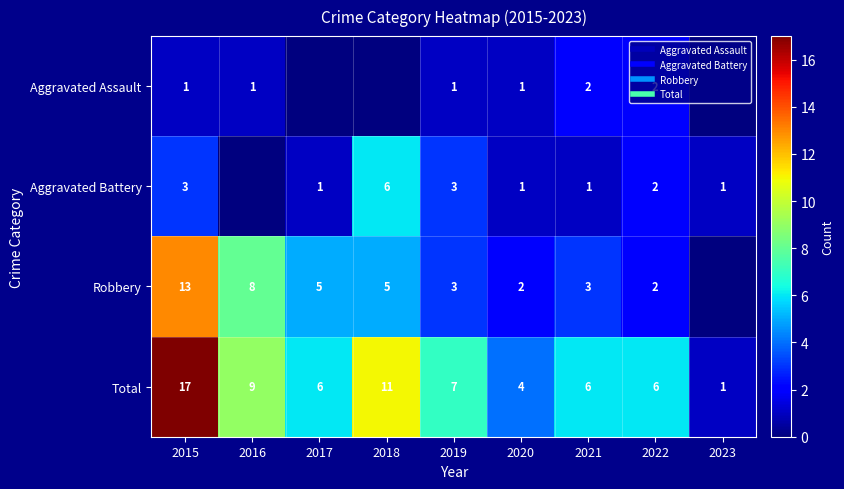

How many values in Aggravated Battery are above zero?

8